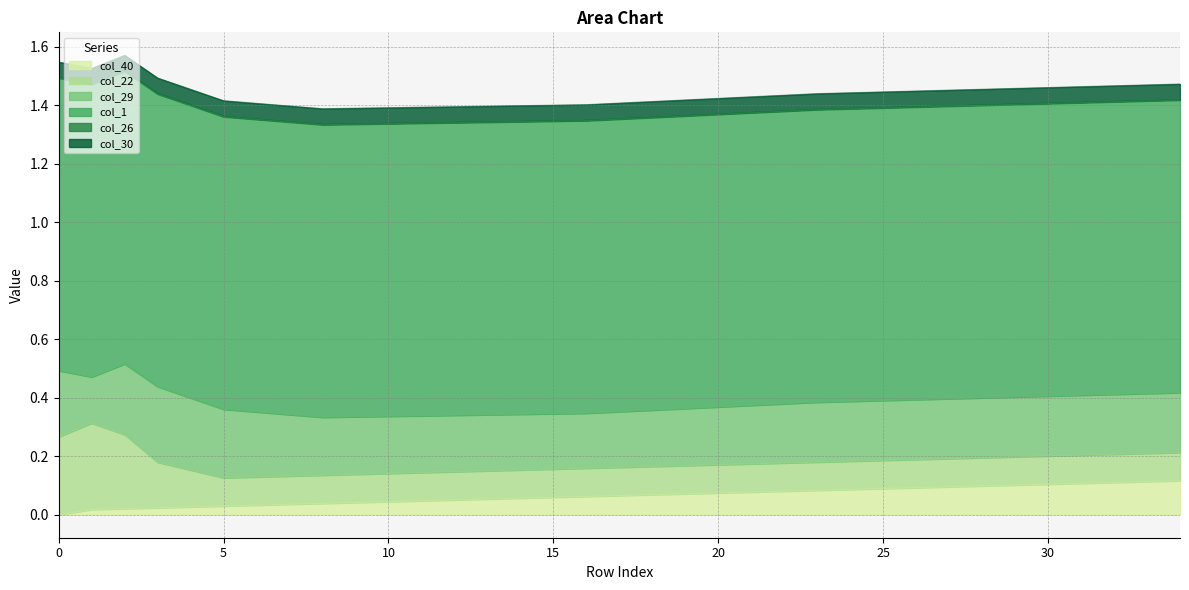

Does the chart have visible grid lines?

Yes